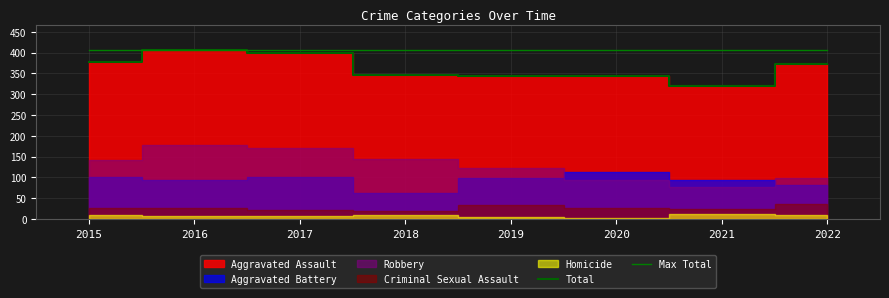

At which category is the sum across all series the highest?

2016